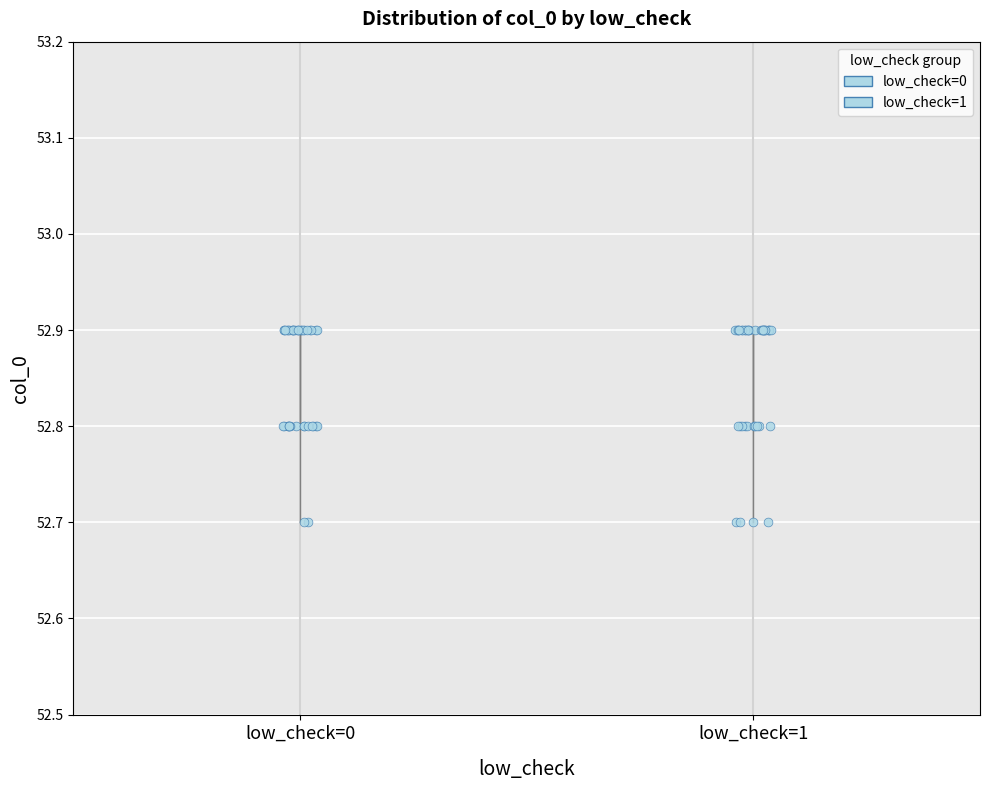

Reading left to right, transcribe this box plot: for each box, give where its median line is, the range the box spans, and where its two whiskers end, as read against the y-axis. The values are not printed on the chart, so give them approximately, as read against the axis.

low_check=0: median 52.9 (drawn on the box's upper edge), box 52.8 to 52.9, whiskers 52.7 to 52.9
low_check=1: median 52.9 (drawn on the box's upper edge), box 52.8 to 52.9, whiskers 52.7 to 52.9